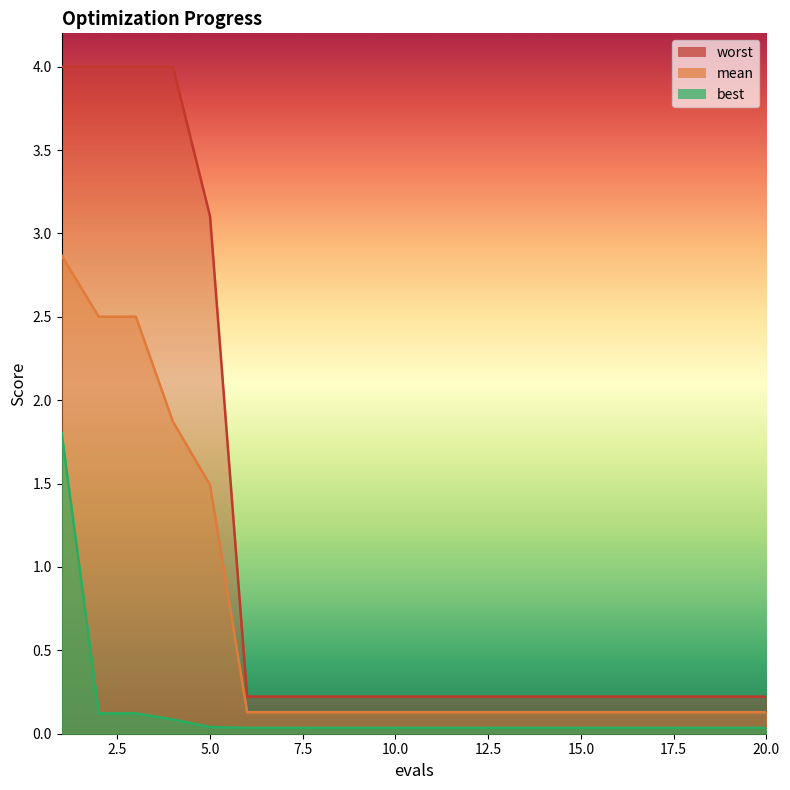

At how many categories does at least one series exceed 1?

5